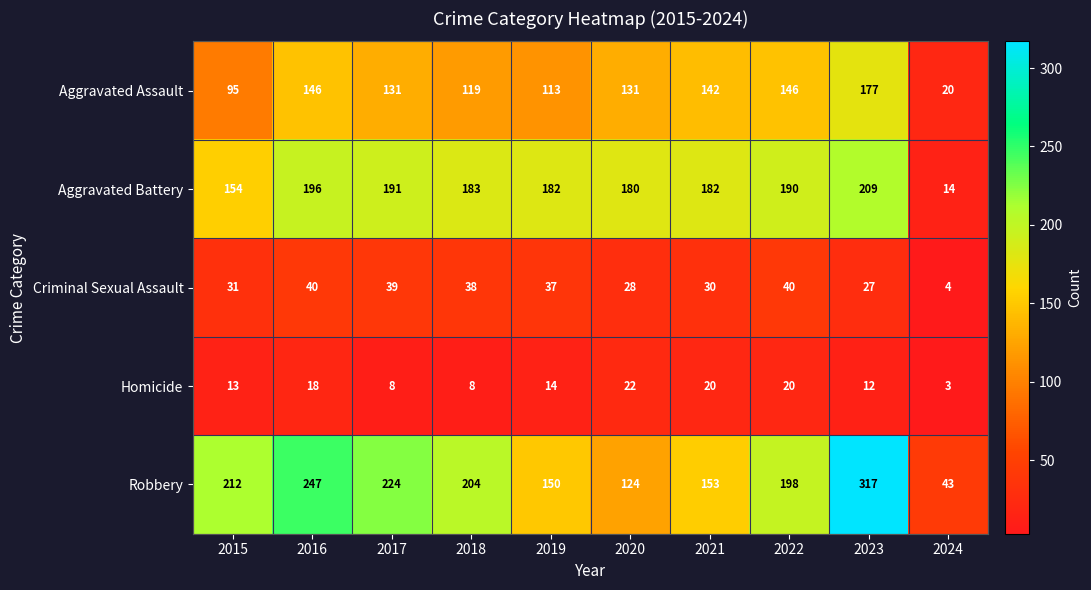

Where does the Aggravated Battery series first go above 183?

2016